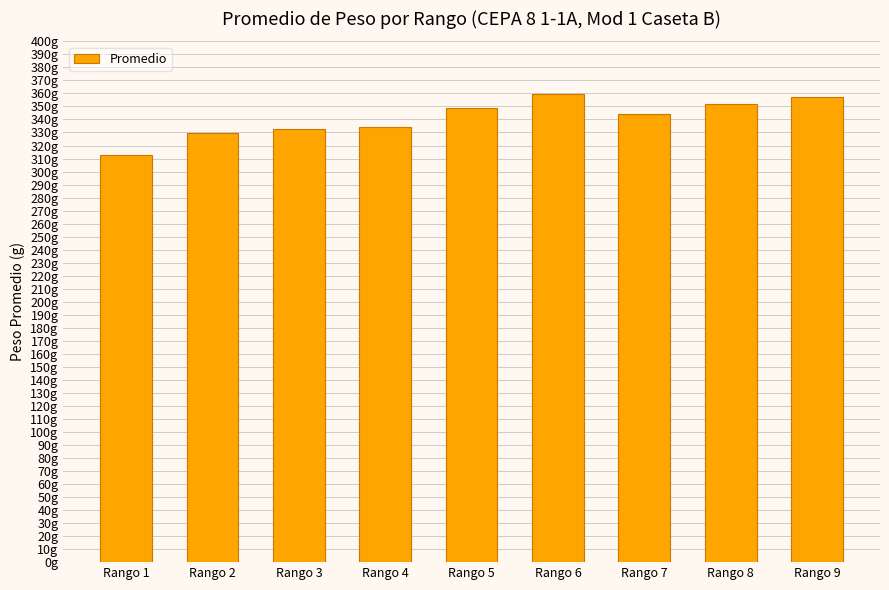

Are the bars horizontal?

No